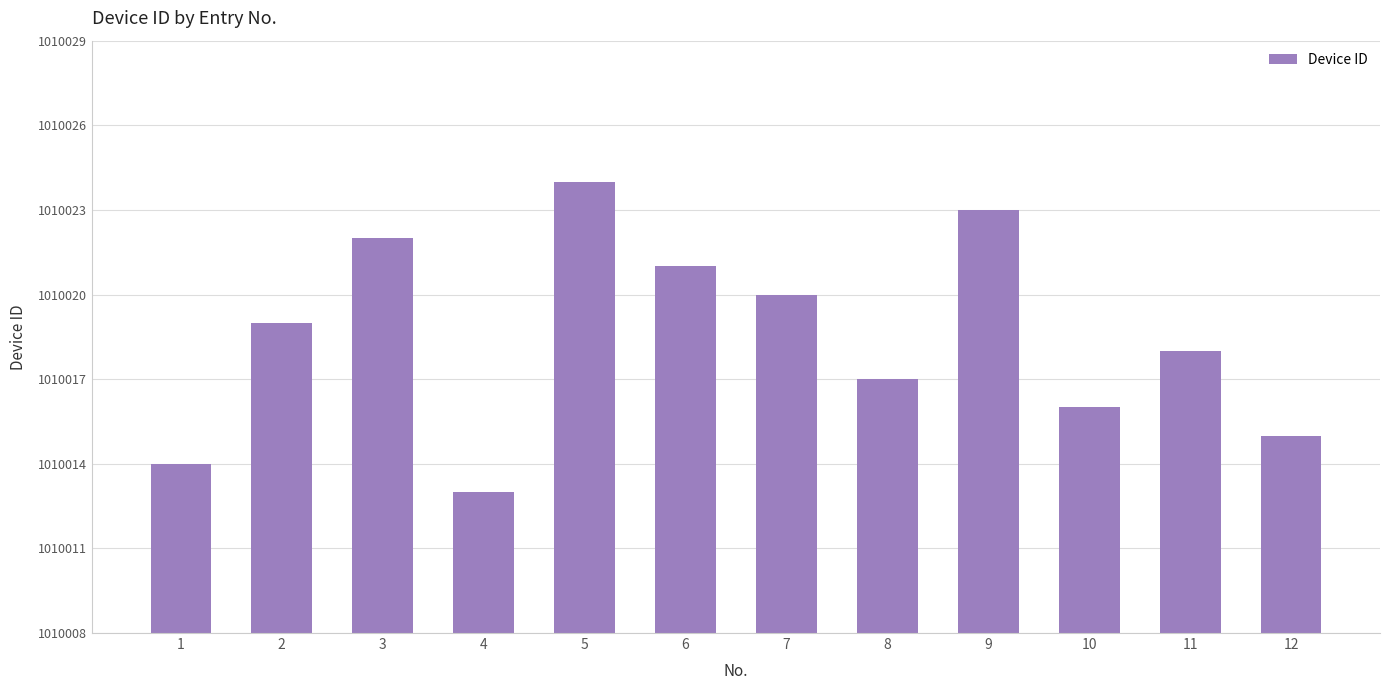

Reading left to right, list all the values displayed in this chart.

1=1010014	2=1010019	3=1010022	4=1010013	5=1010024	6=1010021	7=1010020	8=1010017	9=1010023	10=1010016	11=1010018	12=1010015